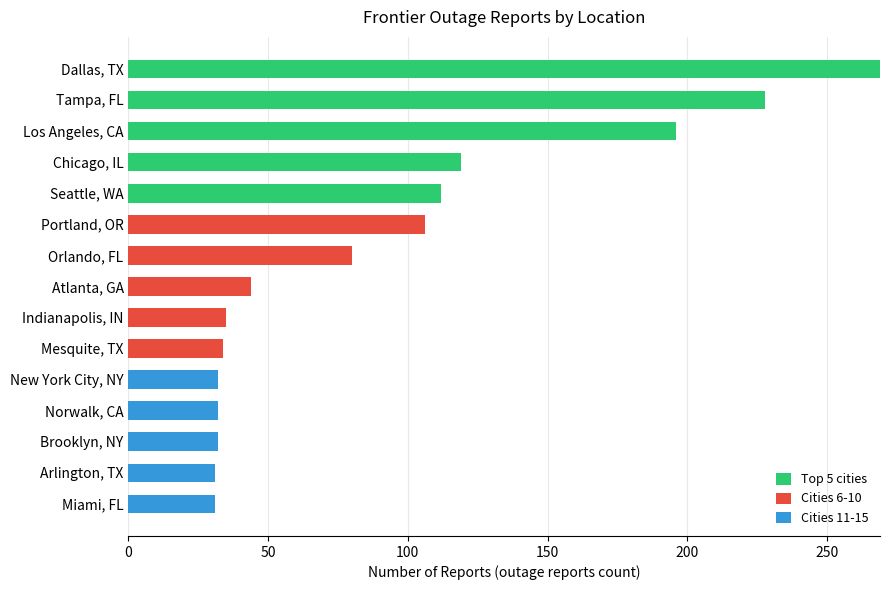

Is it true that Top 5 cities equals 112 at Seattle, WA?

True